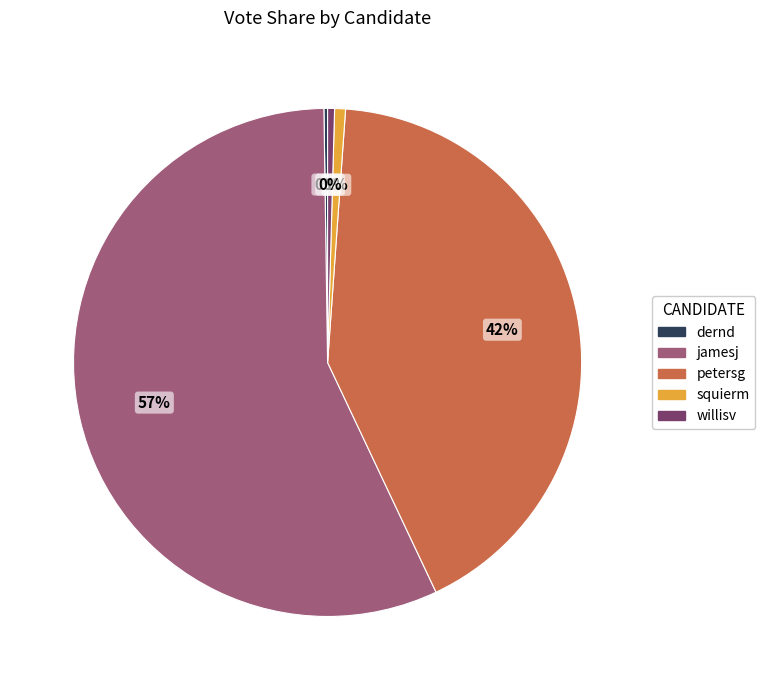

Is it true that petersg is 42% of the pie?

True